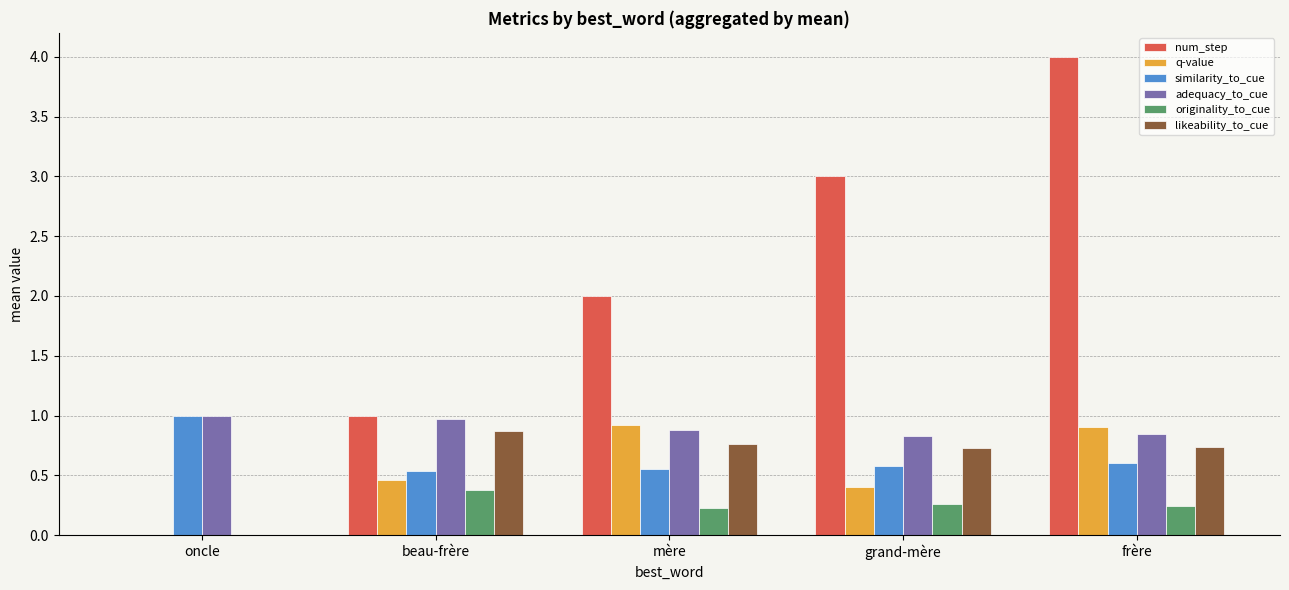

What is the sum of all originality_to_cue values?

1.1